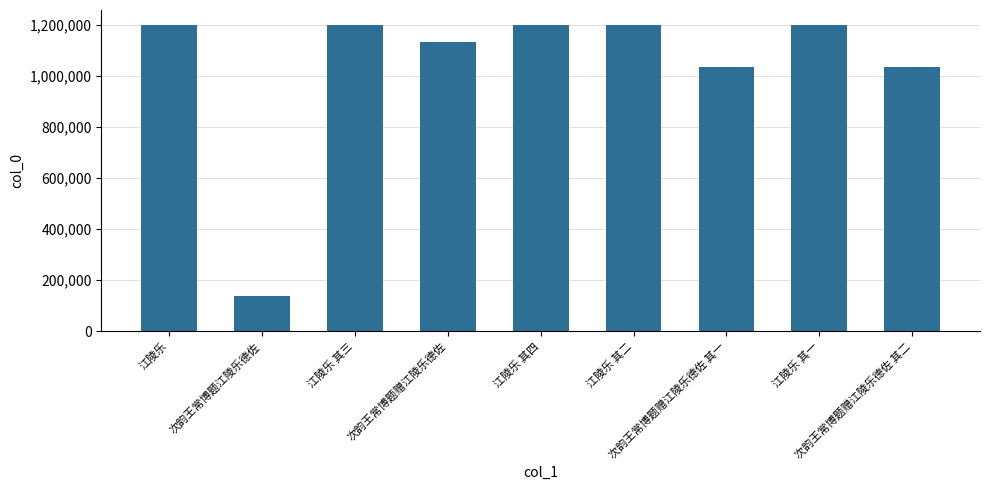

The chart shows a value of 1034659 at 次韵王常博题赠江陵乐德佐 其二. True or false?

True